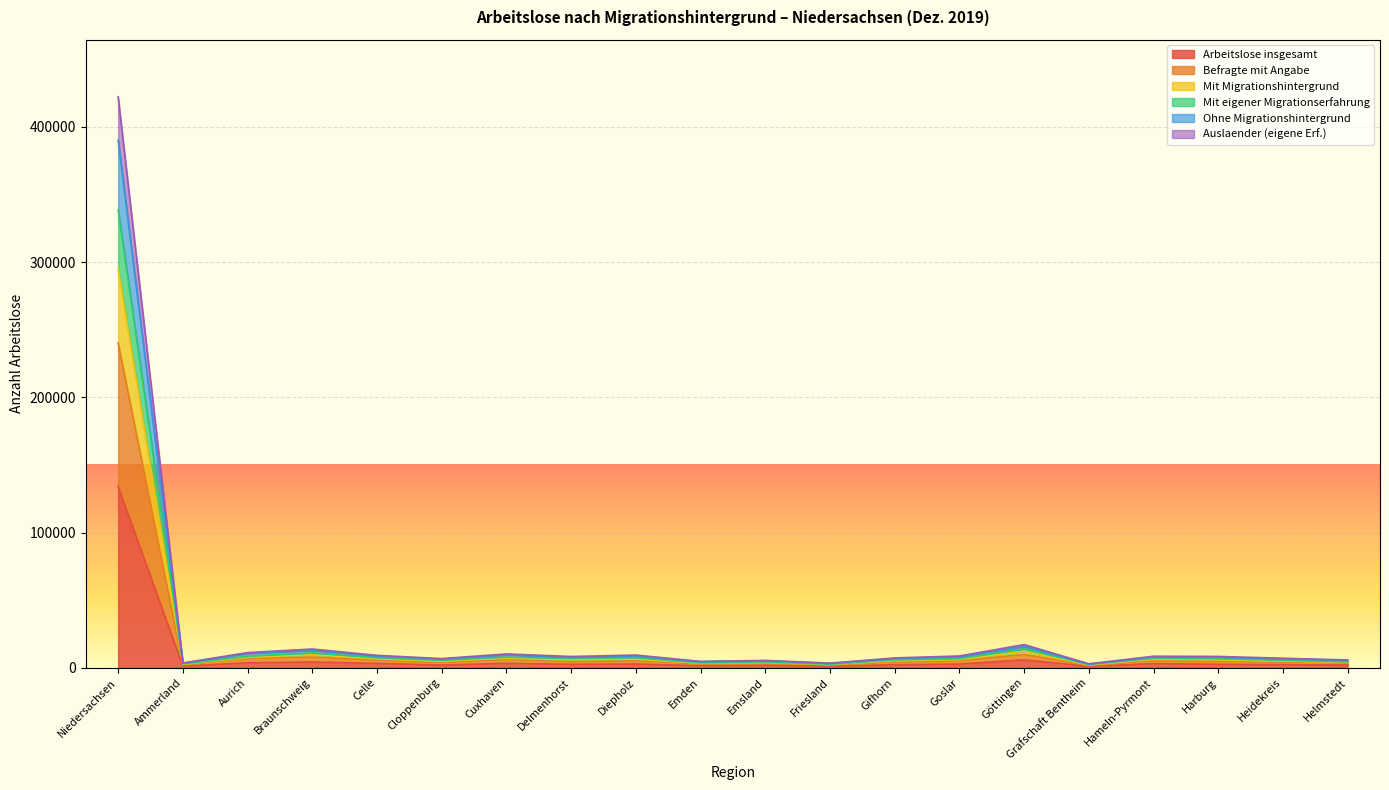

True or false: Mit eigener Migrationserfahrung and Ohne Migrationshintergrund cross at least once.

False